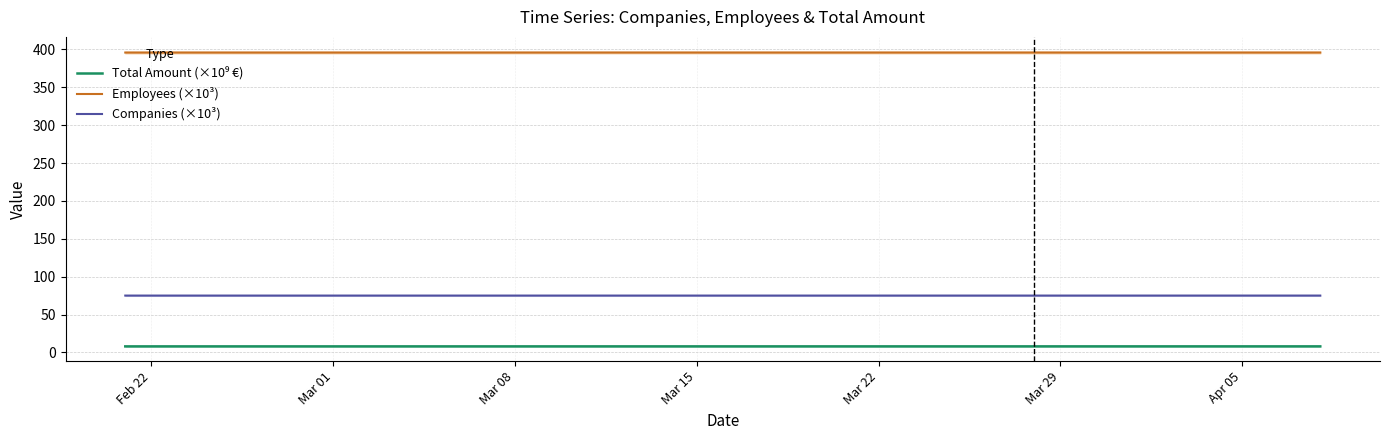

What are all the series names shown in the legend?

Total Amount (×10⁹ €), Employees (×10³), Companies (×10³)